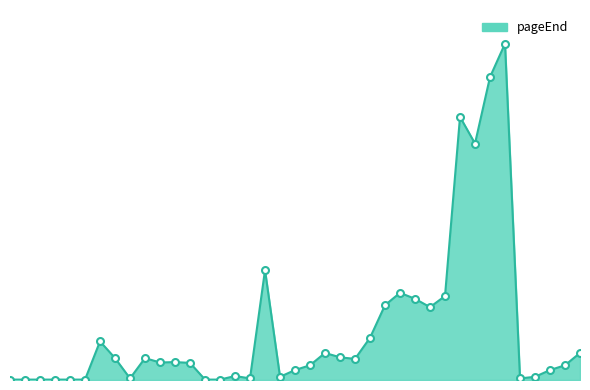

How many data points are above 44?

19